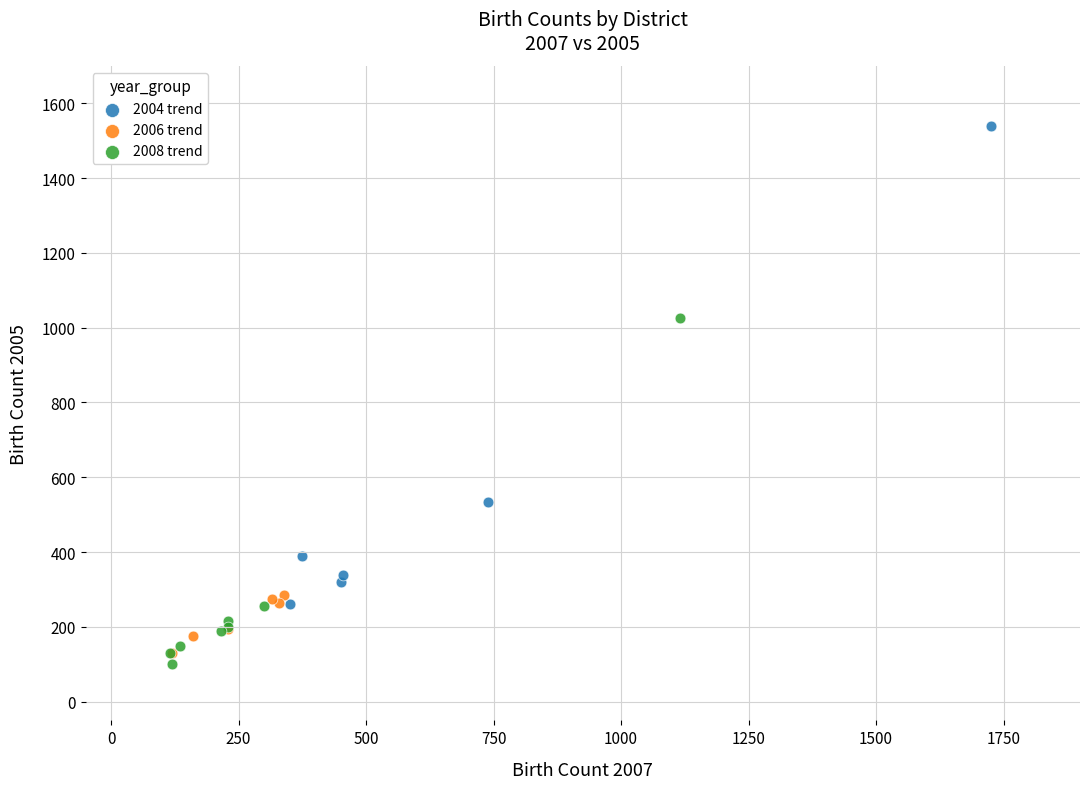

Which series reaches the maximum Y coordinate?

2004 trend